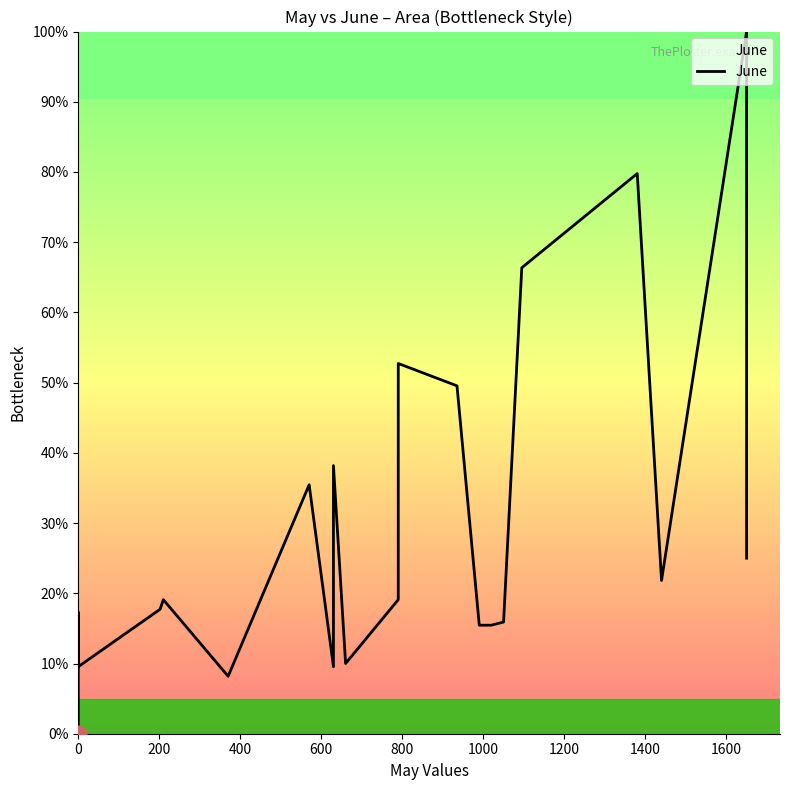

Does the chart have visible grid lines?

No